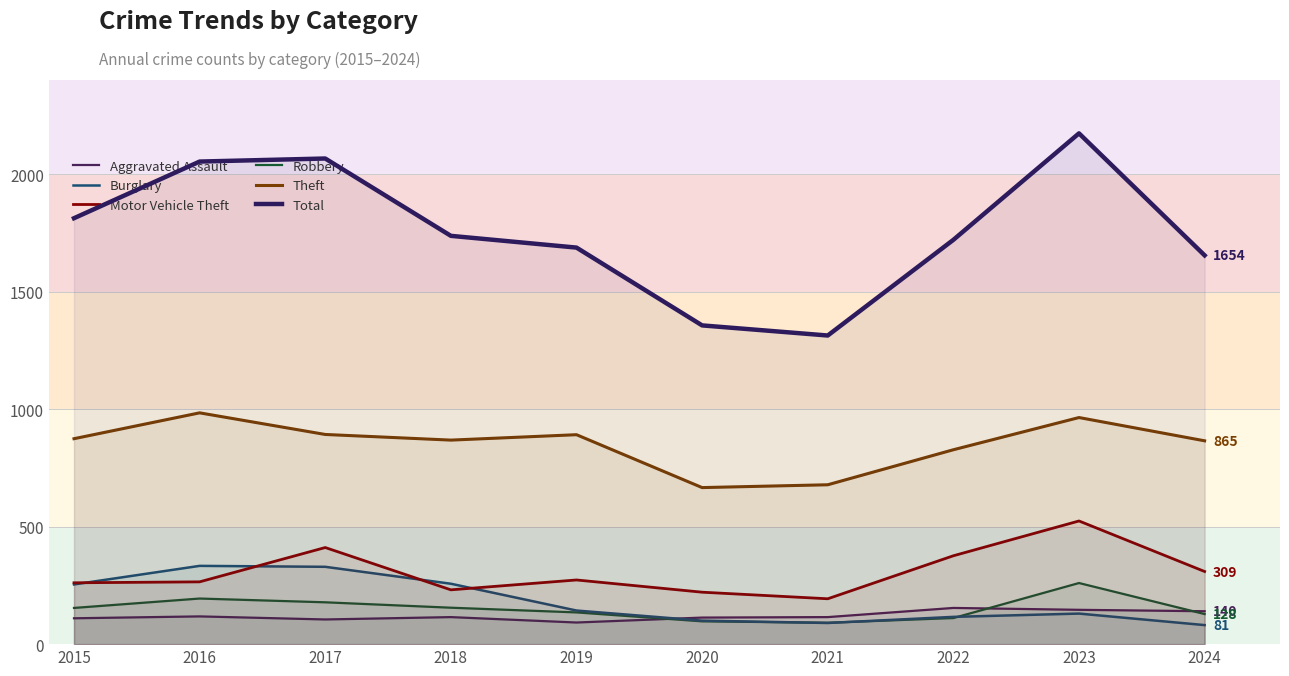

Rank the series by their maximum value, from highest to lowest.

Total, Theft, Motor Vehicle Theft, Burglary, Robbery, Aggravated Assault